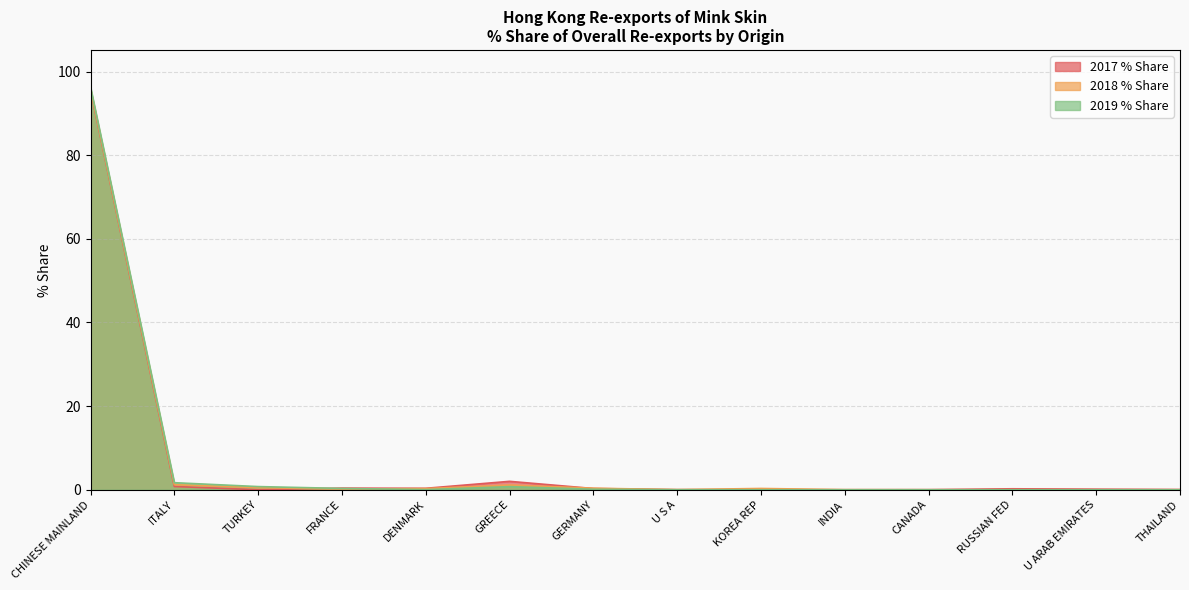

Which series ends up on top after the final intersection of 2019 % Share and 2017 % Share?

2017 % Share